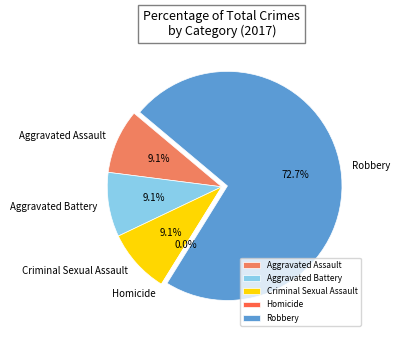

How much of the chart is everything except Aggravated Battery?

90.9%